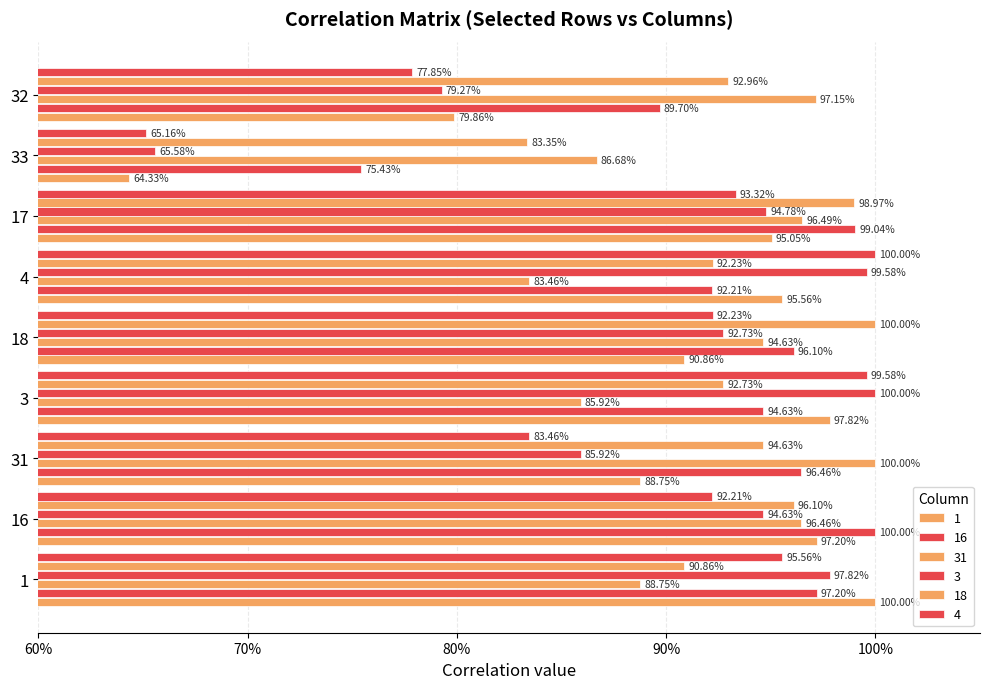

Reading left to right, transcribe all the data shown in this chart.

1: 1.0	1.0	0.9	1.0	0.9	1.0	1.0	0.6	0.8
16: 1.0	1.0	1.0	0.9	1.0	0.9	1.0	0.8	0.9
31: 0.9	1.0	1.0	0.9	0.9	0.8	1.0	0.9	1.0
3: 1.0	0.9	0.9	1.0	0.9	1.0	0.9	0.7	0.8
18: 0.9	1.0	0.9	0.9	1.0	0.9	1.0	0.8	0.9
4: 1.0	0.9	0.8	1.0	0.9	1.0	0.9	0.7	0.8